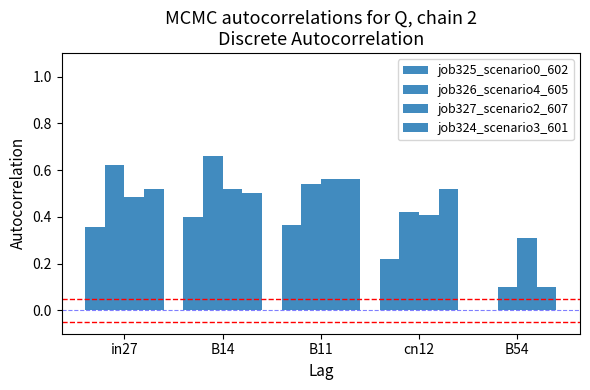

What is the label of the 4th bar from the left?

cn12